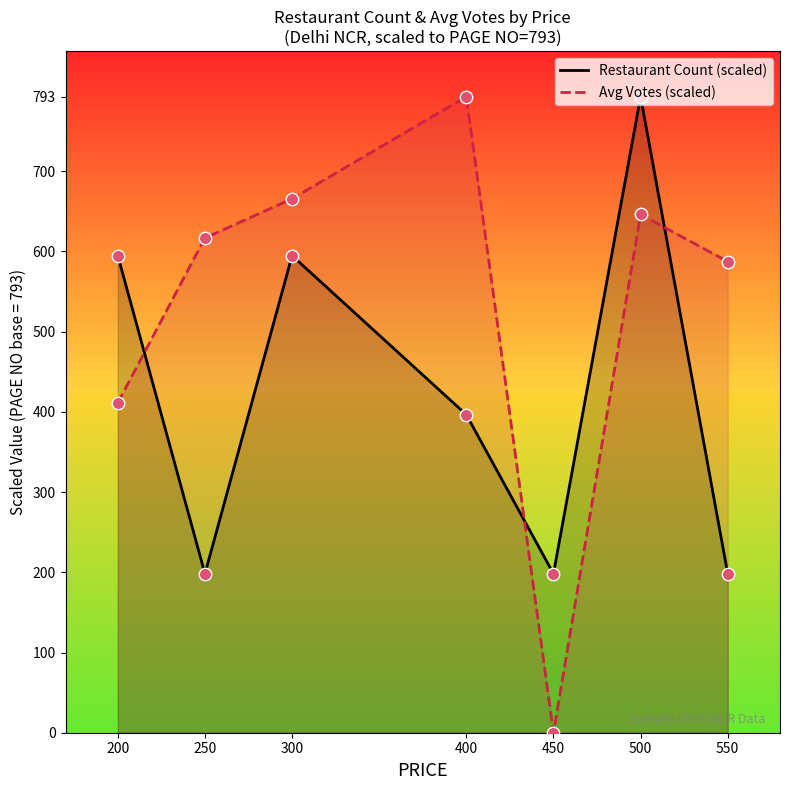

What are all the series names shown in the legend?

Restaurant Count (scaled), Avg Votes (scaled)